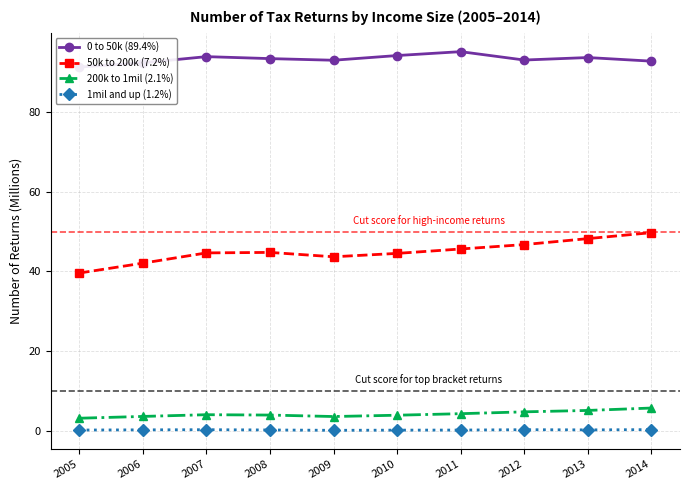

Count the 1mil and up (1.2%) values in the range 0 to 1.

10